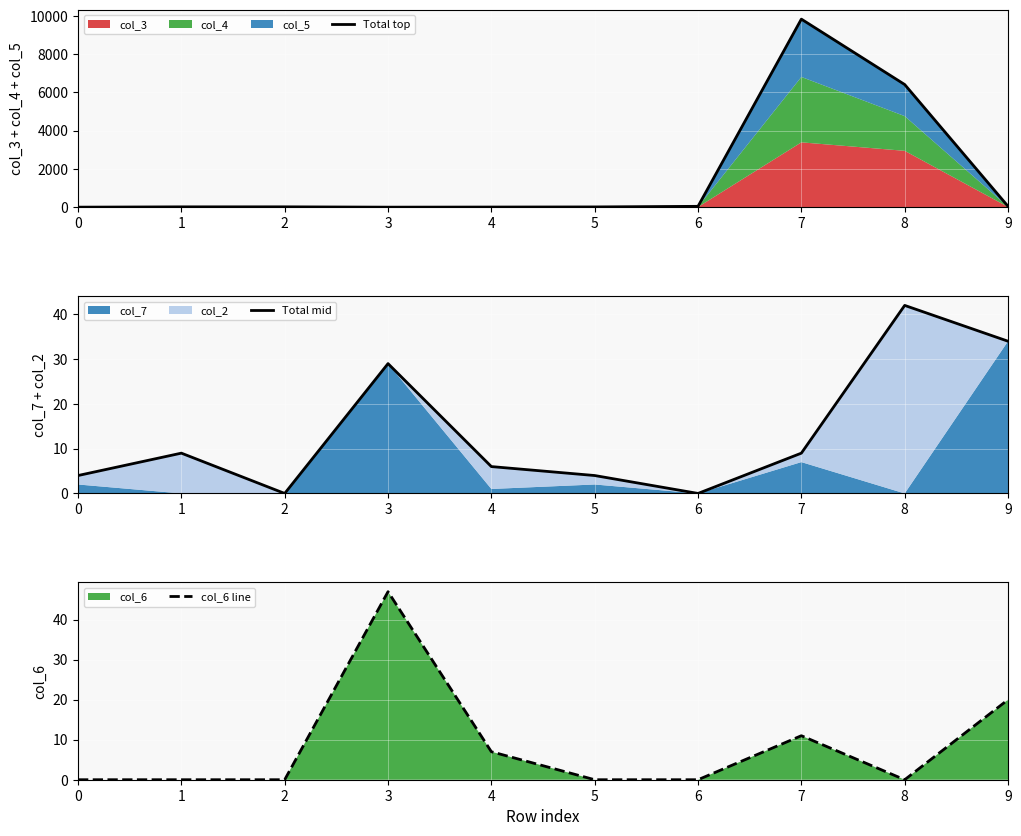

True or false: col_6 line has more than 0 interior local peaks.

True